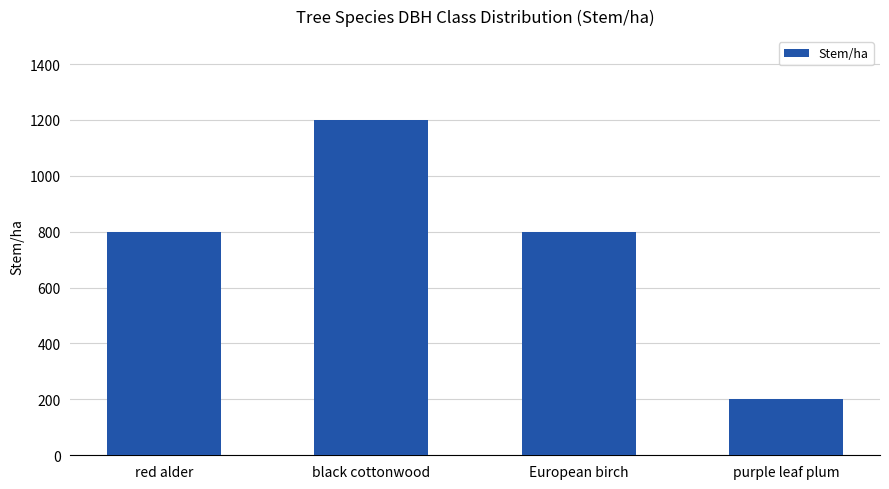

Reading left to right, transcribe all the data shown in this chart.

red alder=800	black cottonwood=1200	European birch=800	purple leaf plum=200